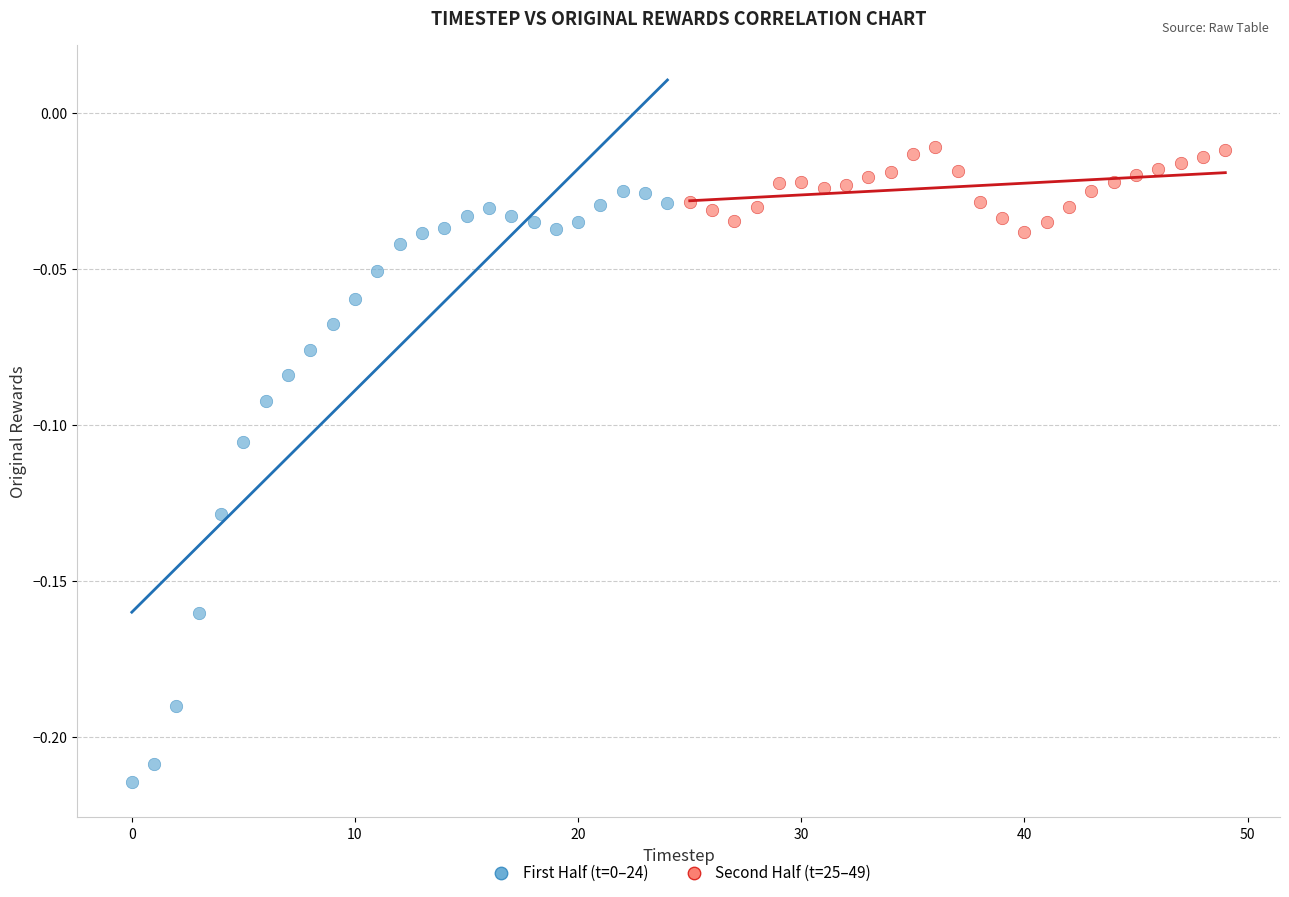

Which series contains the highest Y value?

Second Half (t=25–49)